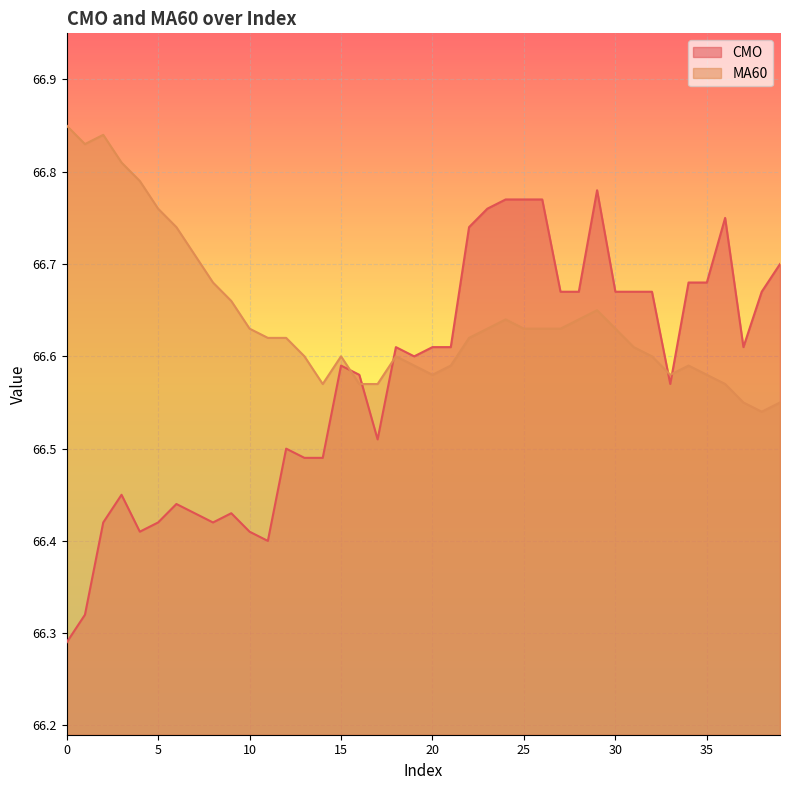

At which category does CMO reach its first local peak?

3